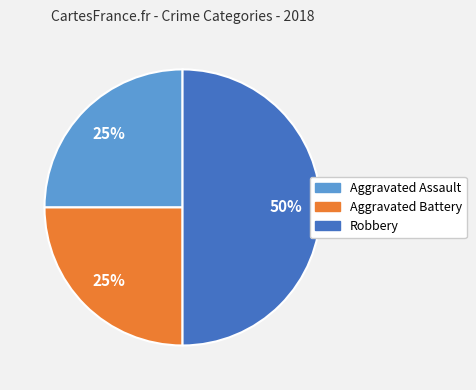

Count the number of slices in the pie.

3